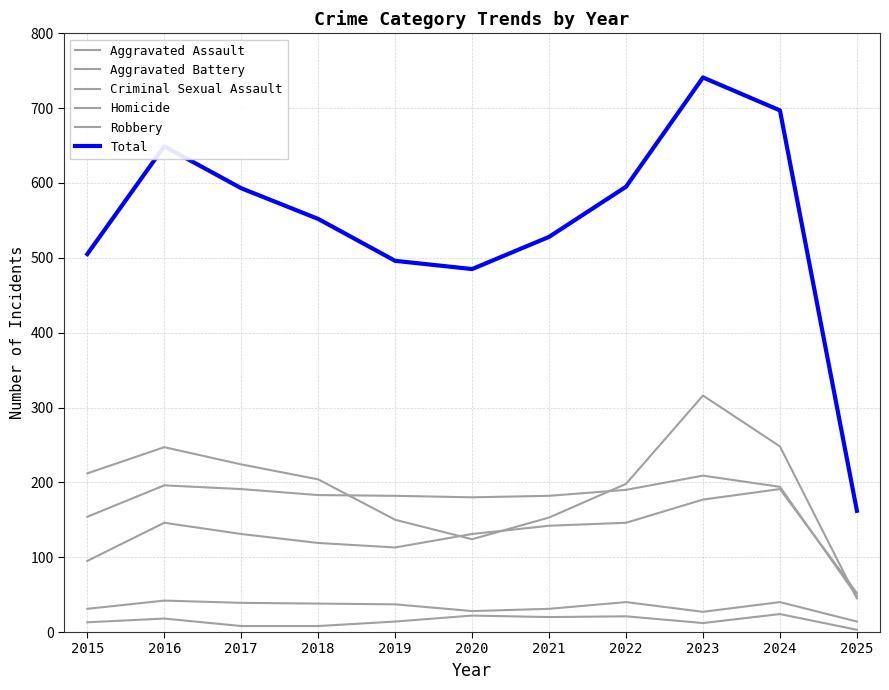

What is the value of the Criminal Sexual Assault point at the 10th from the left?

40